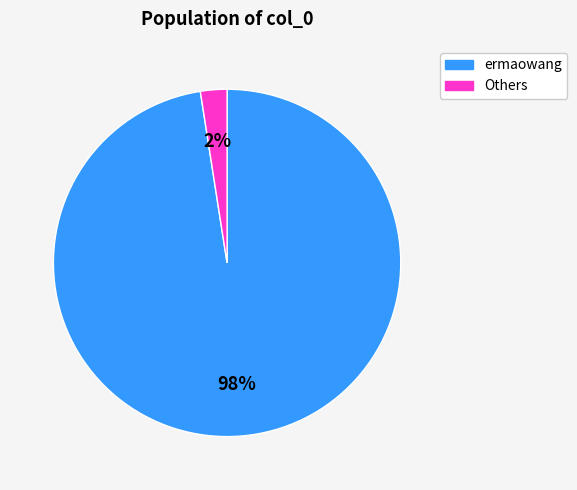

Is there a majority slice in this chart?

Yes